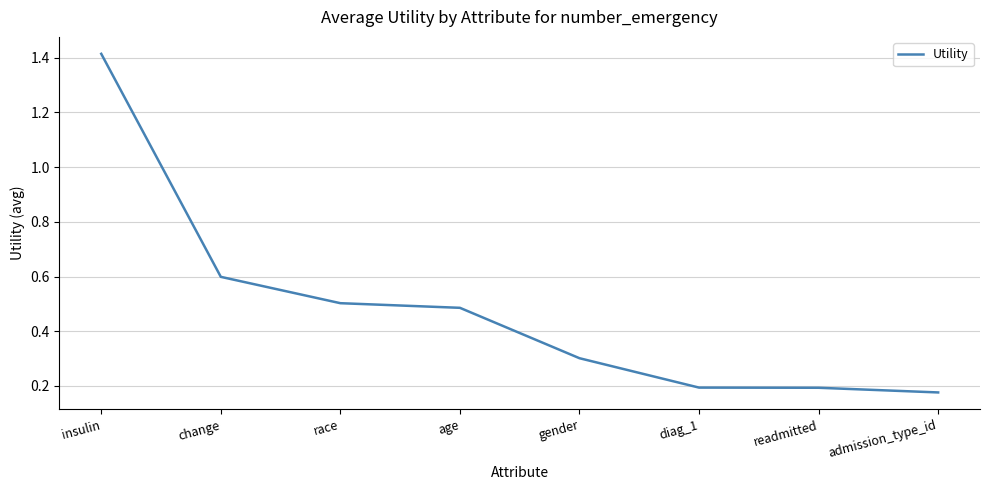

Count the values in the range 0 to 1.

7